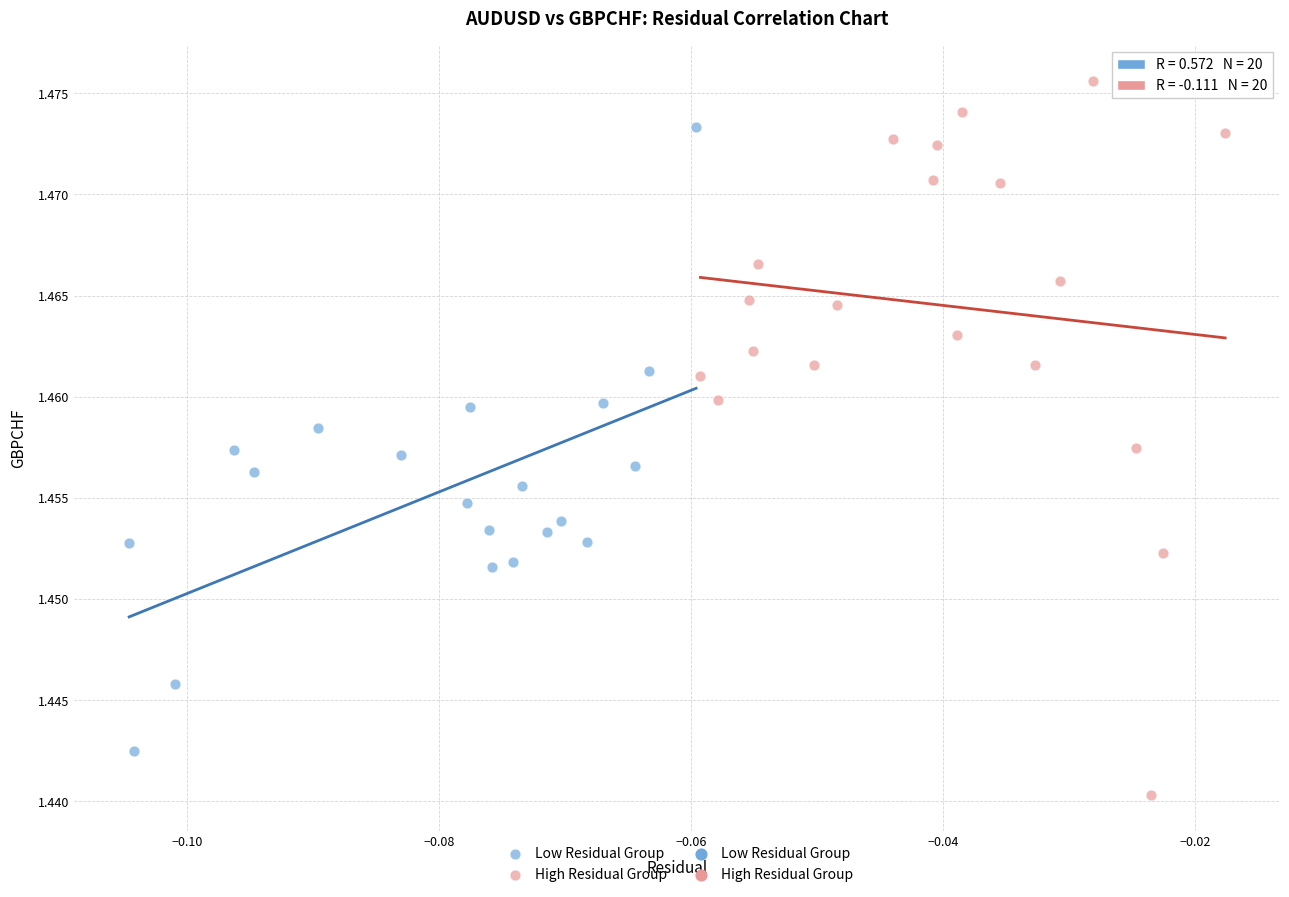

Which series reaches the maximum Y coordinate?

High Residual Group